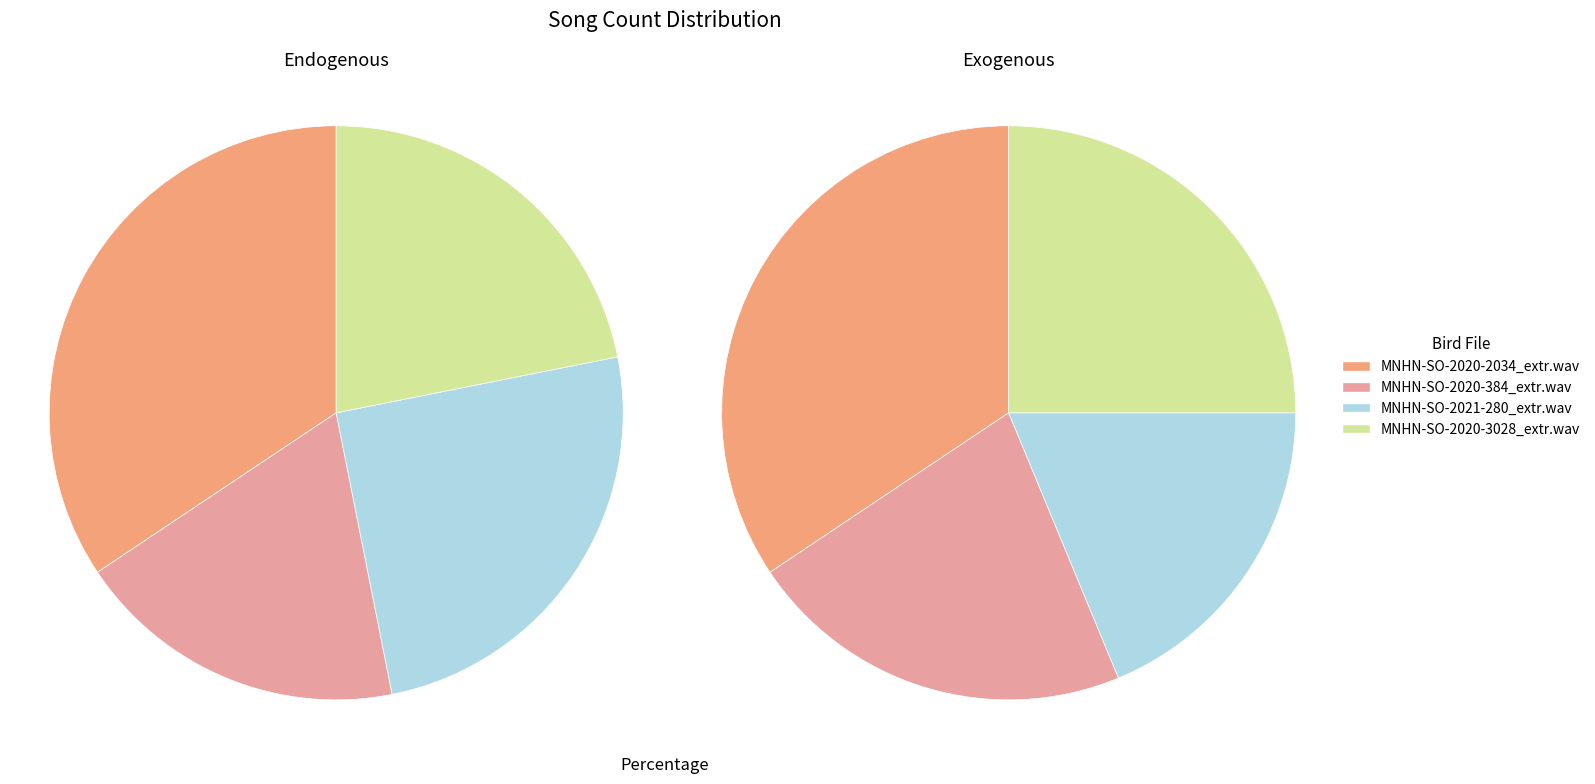

To the nearest percent, what is the average slice percentage?

25%